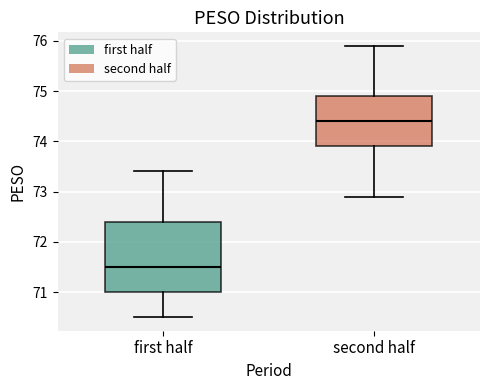

Which box is the tallest, from its lower edge to its upper edge?

first half